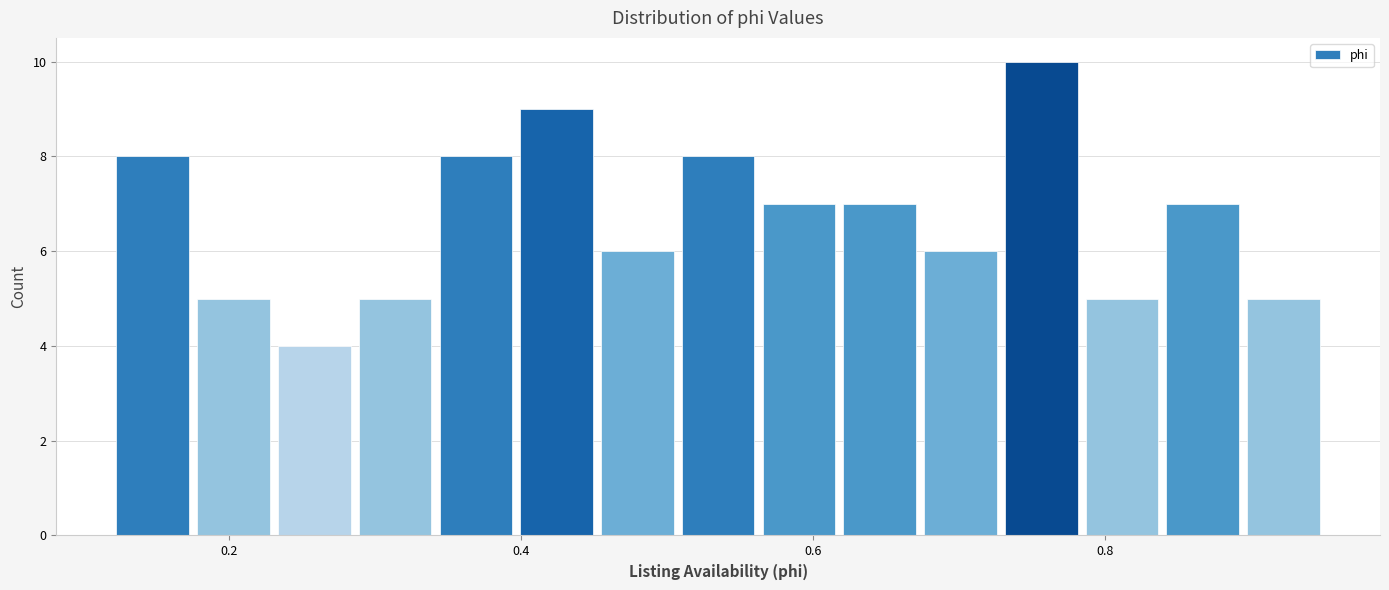

Read against the x-axis, roughly where is the centre of the tallest bar?

0.76